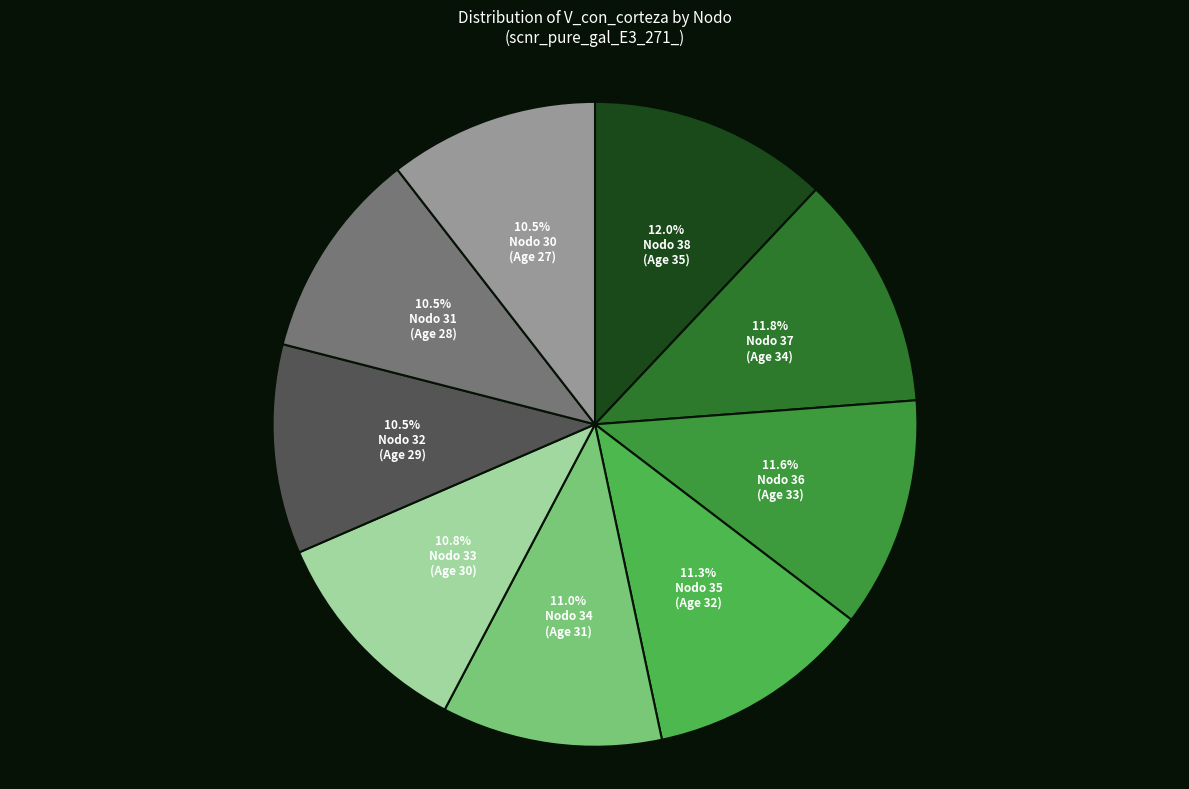

How many slices are in this pie chart?

9